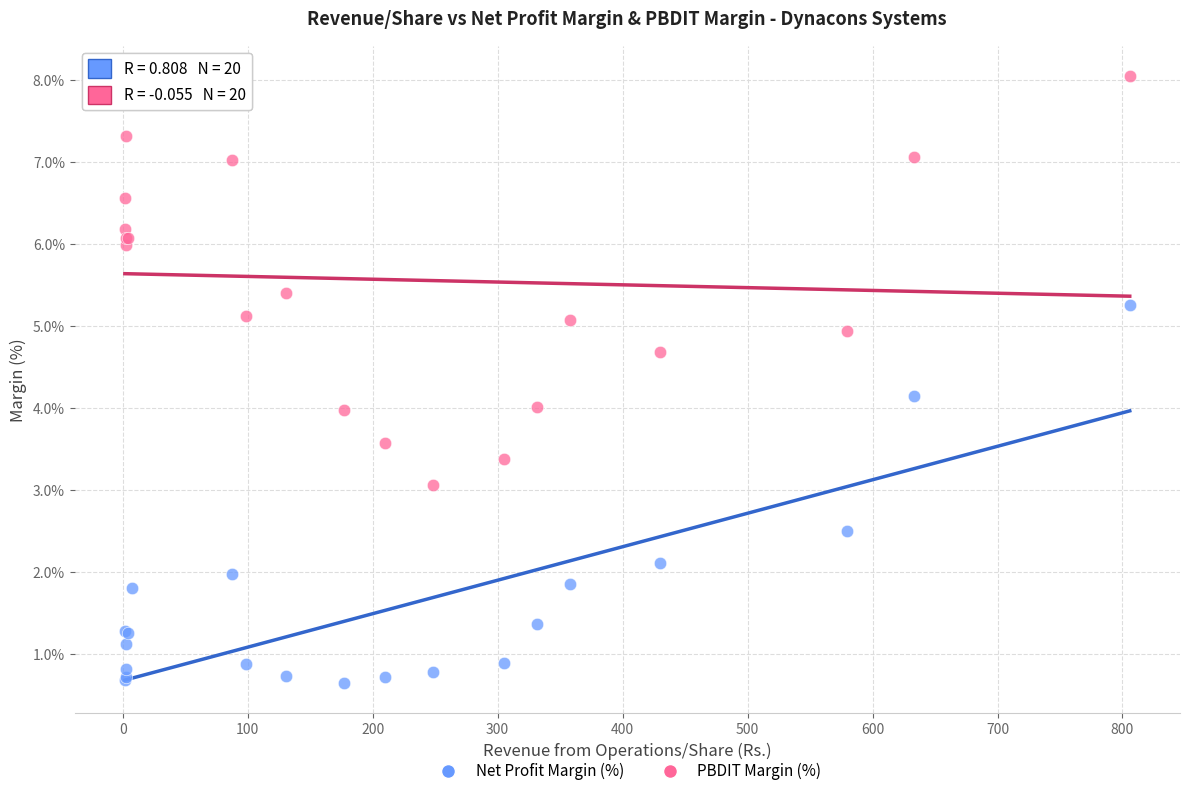

Which series contains the lowest Y value?

Net Profit Margin (%)